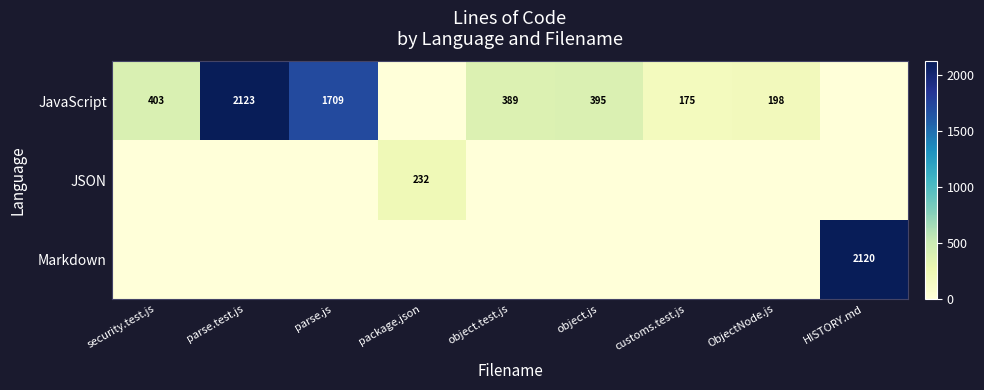

Is it true that JavaScript equals 699 at object.js?

False